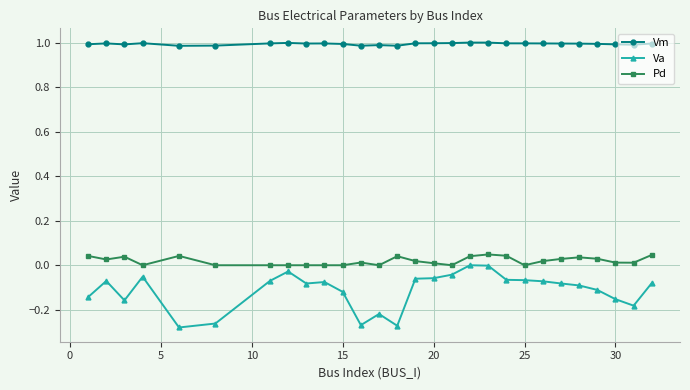

Which series has the largest total across all categories?

Vm